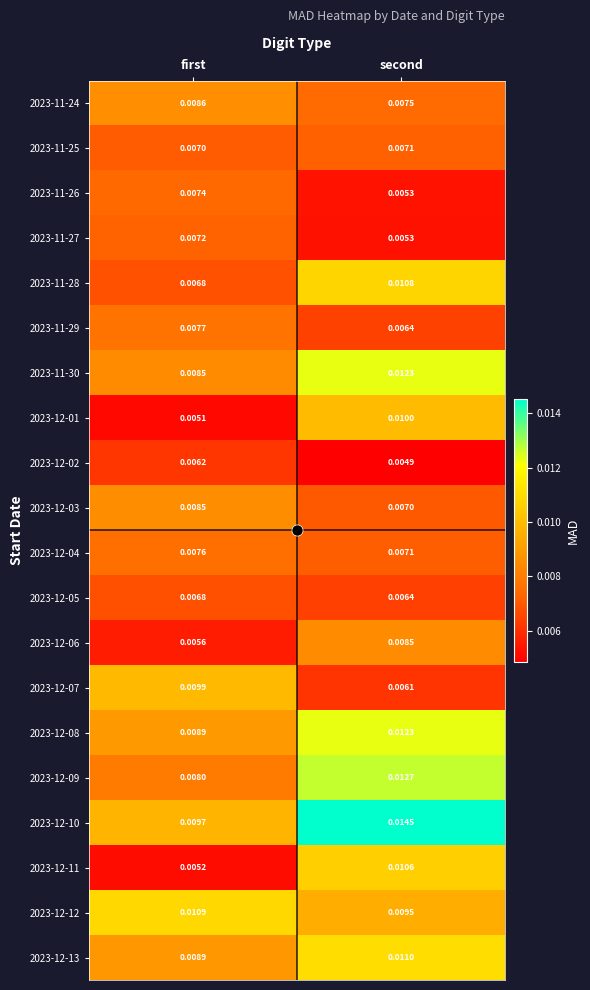

Which series has the largest total across all categories?

2023-12-10